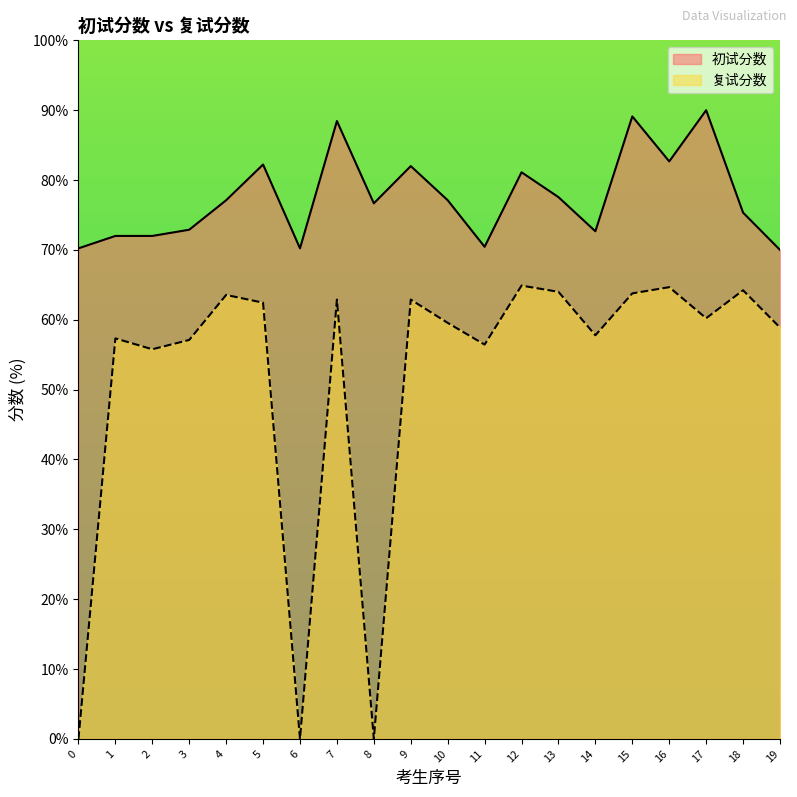

Which label corresponds to the largest value in the chart?

17